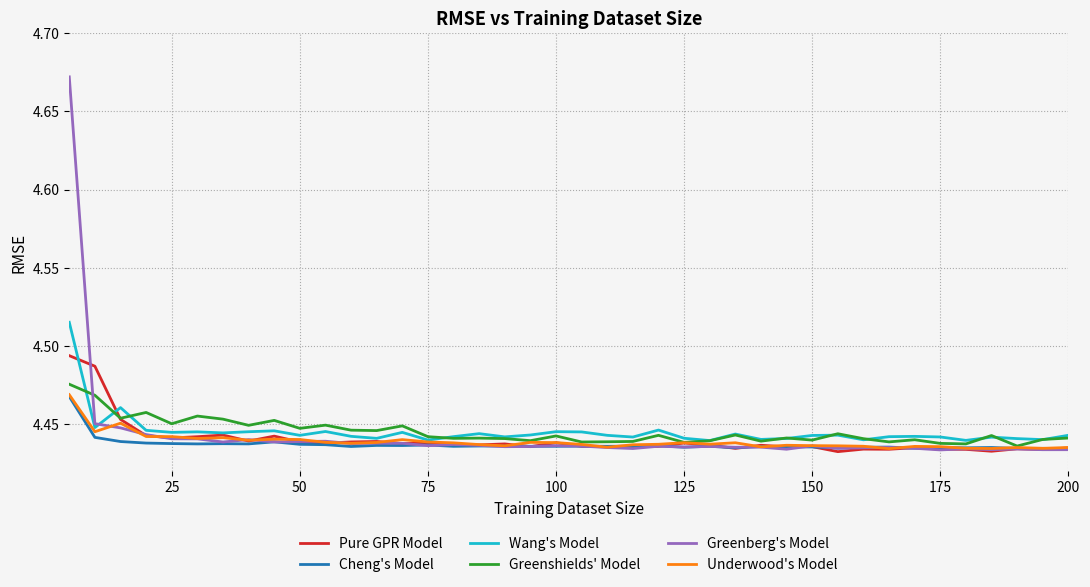

Which series has the largest range (max minus min)?

Greenberg's Model